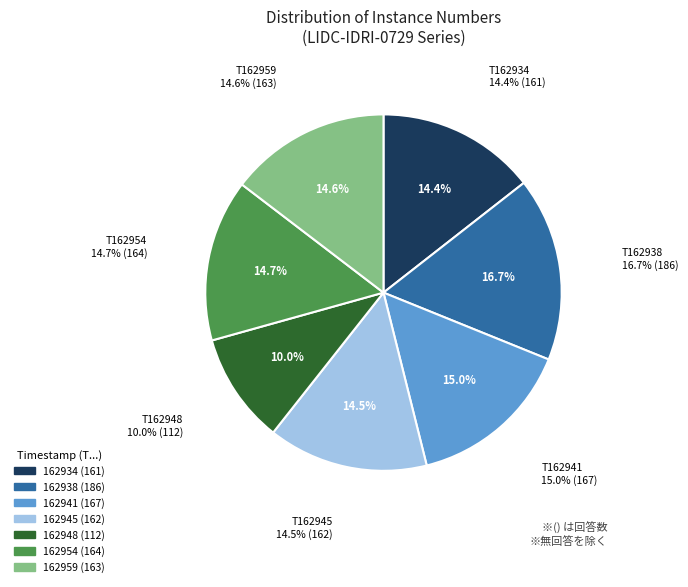

What percentage is NOT represented by 20151006T162938?

83.3%